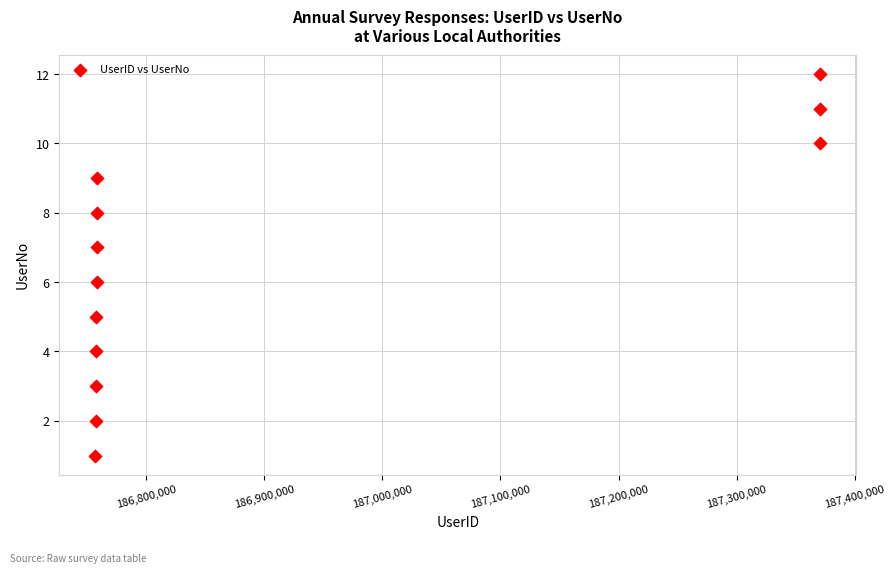

What is the average X value?

186910950